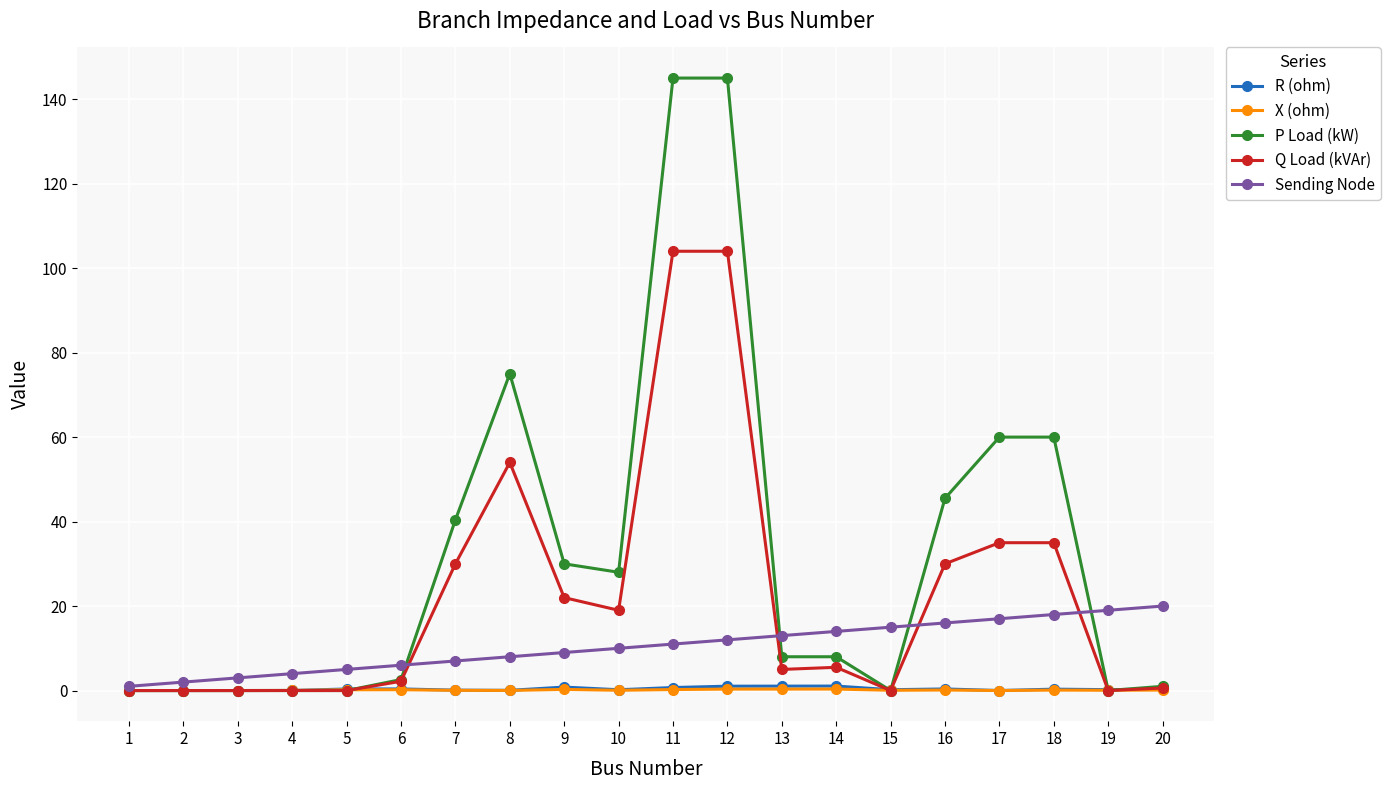

Which series changed the most between 2 and 20?

Sending Node